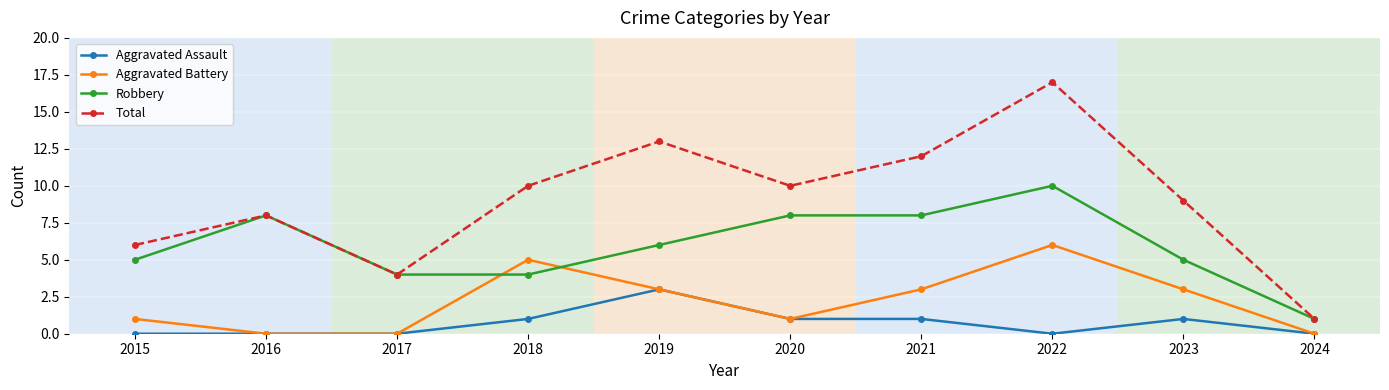

The Total series shows 1 at 2024. True or false?

True